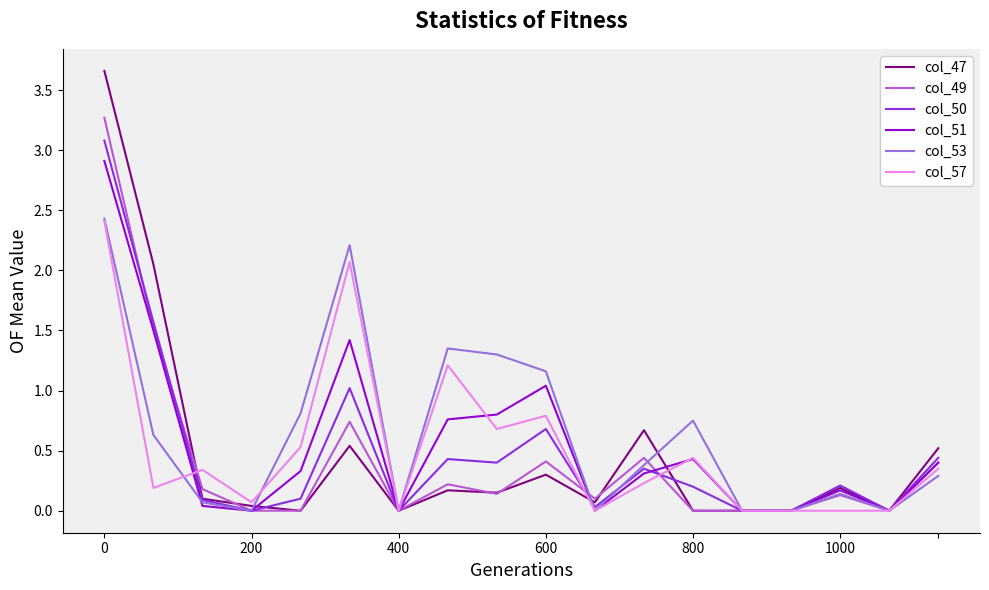

Which series has the largest range (max minus min)?

col_47